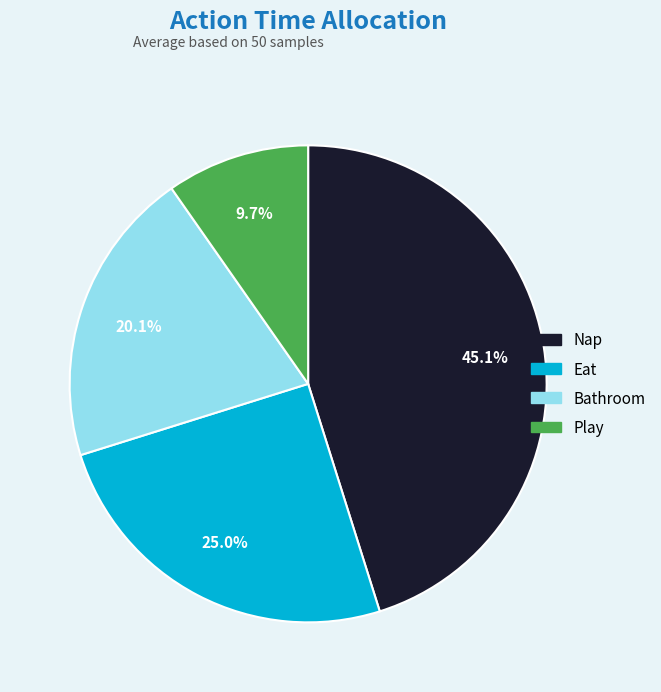

To the nearest percent, what is the difference between the Eat and Bathroom slice percentages?

5%